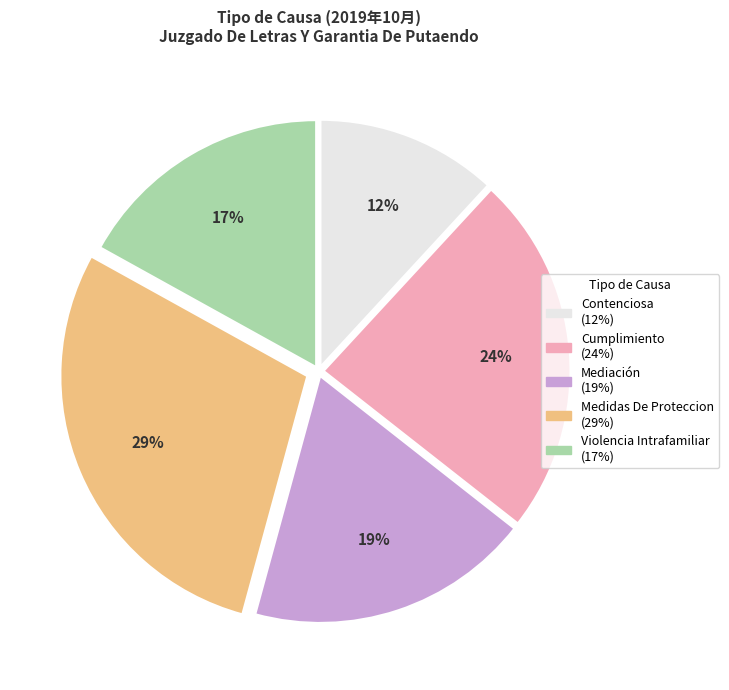

How many slices are in this pie chart?

5